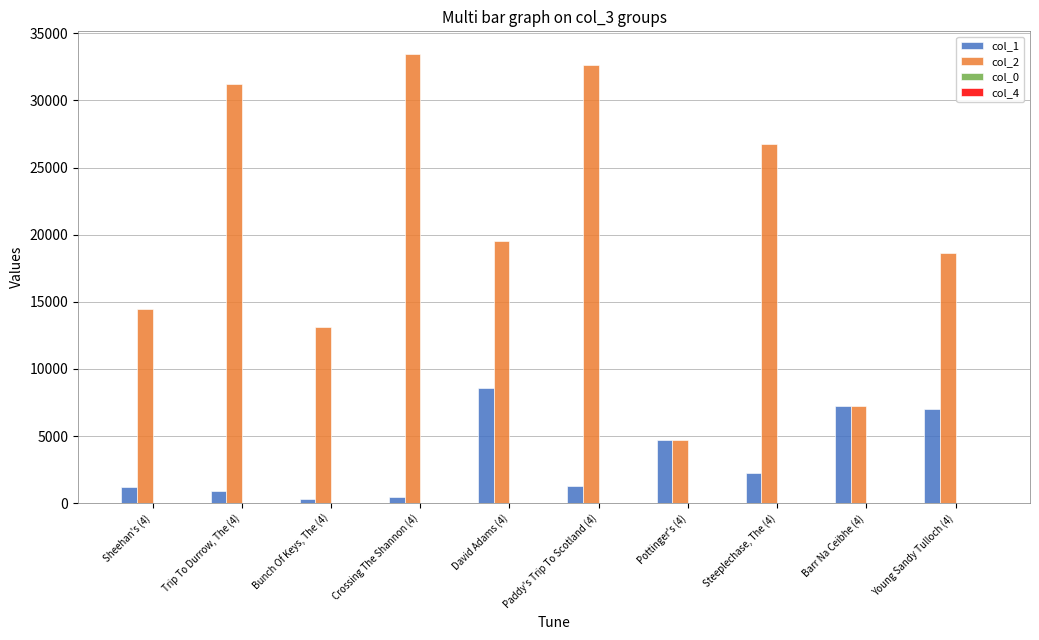

How many categories are shown in the chart?

10